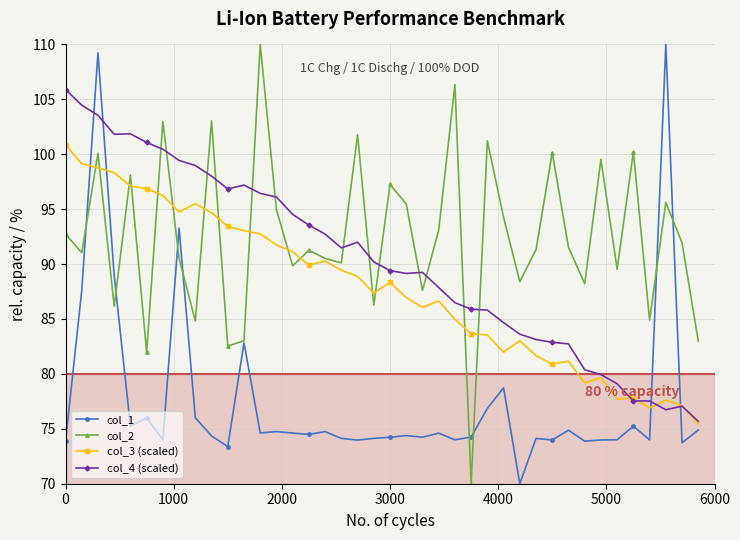

In col_2, how many points are higher than both neighbors (excluding endpoints)?

14